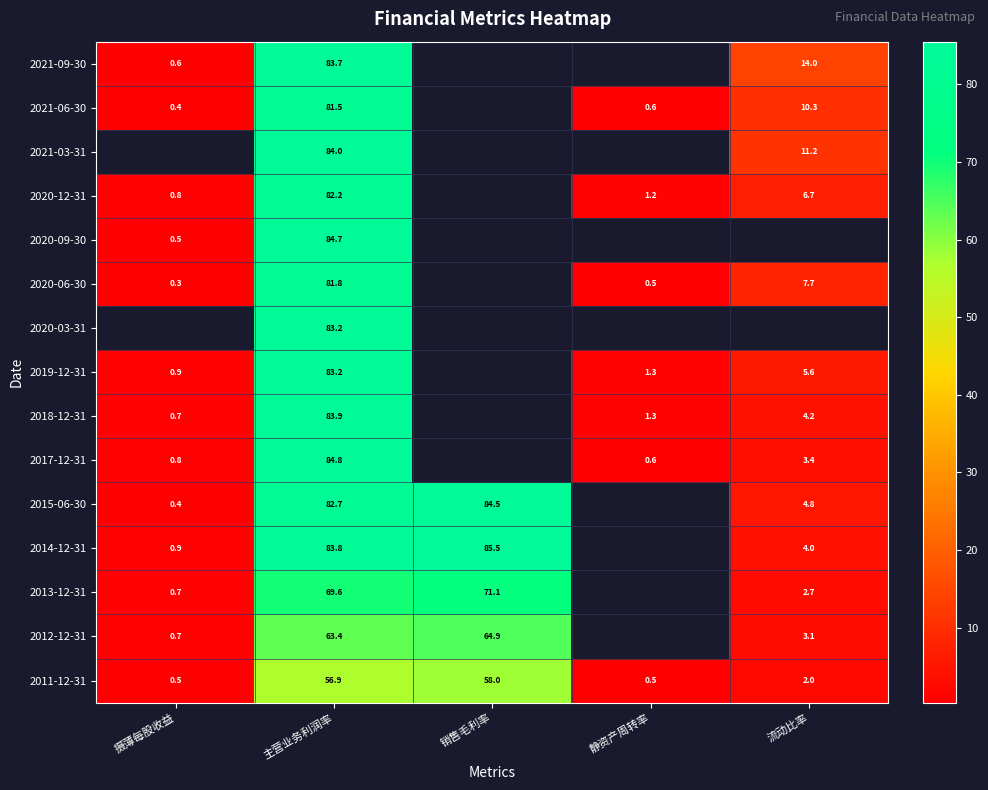

Is the value of 2015-06-30 at 流动比率 greater than the value of 2020-03-31 at 主营业务利润率?

No